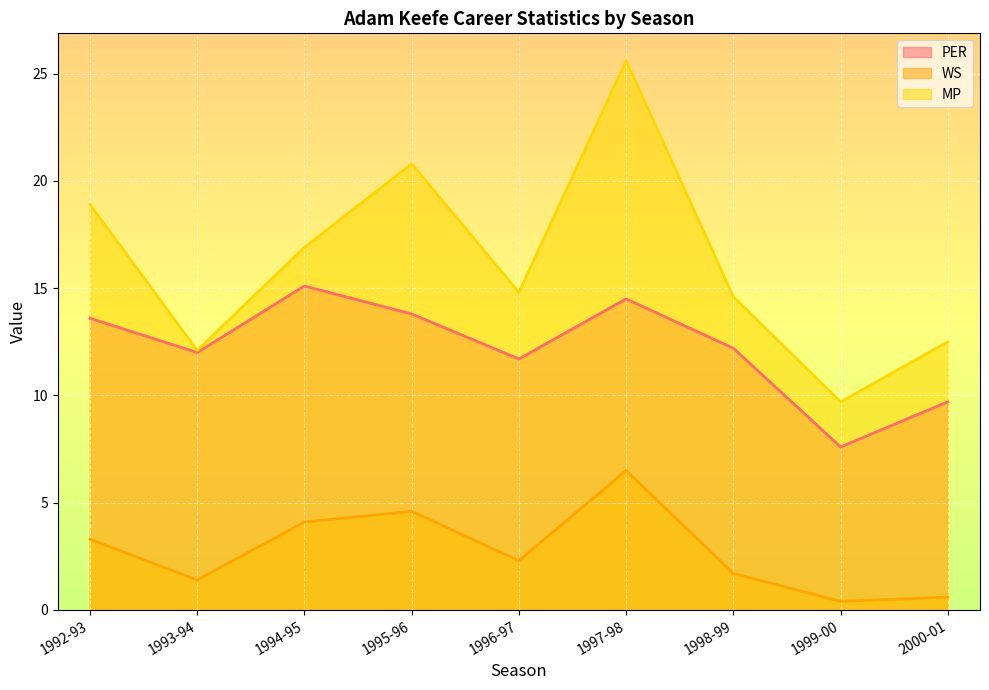

Is it true that PER equals 7.6 at 1999-00?

True